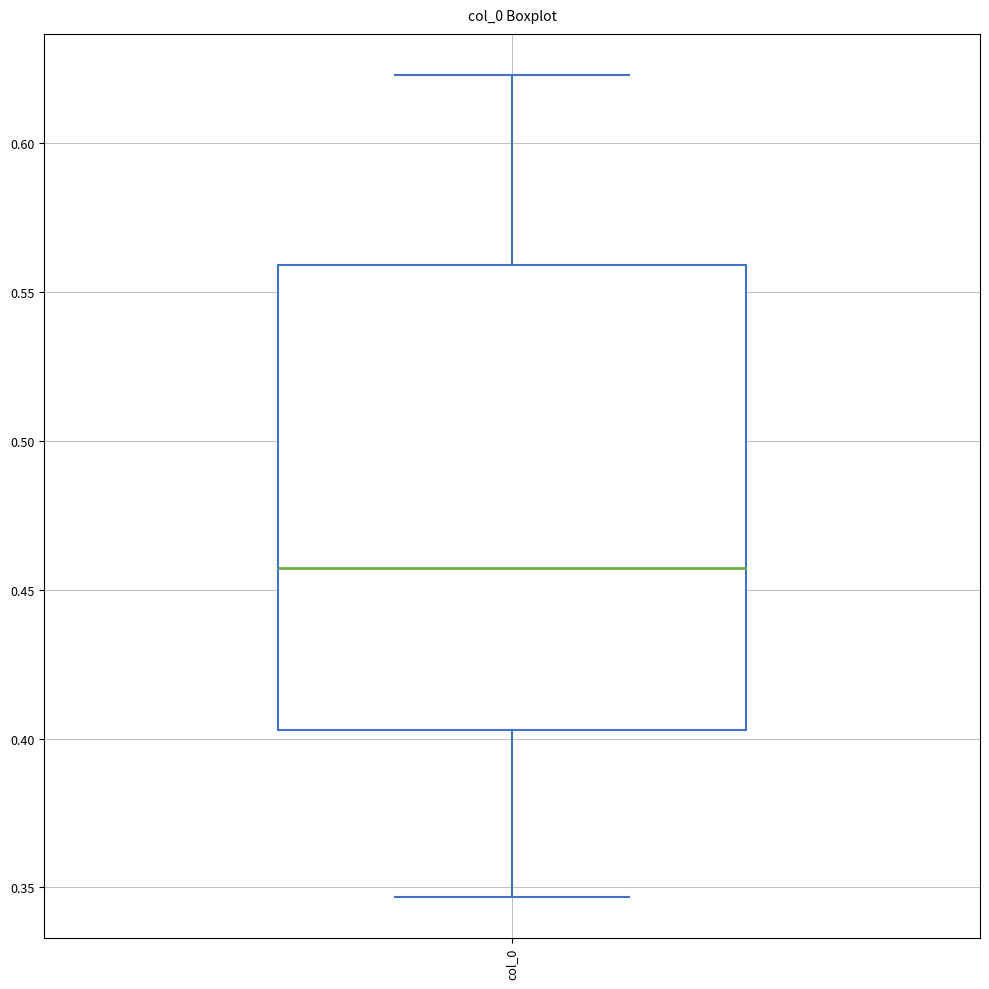

Where is the upper edge of the box for col_0 on the y-axis? The values are not printed on the chart, so give them approximately, as read against the axis.

0.560